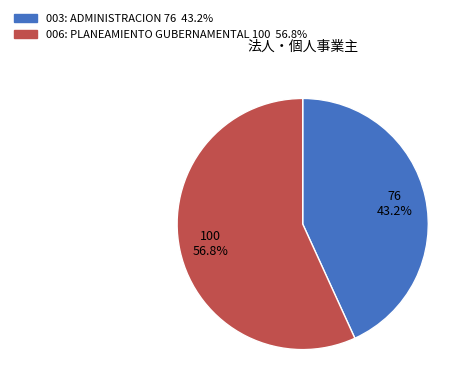

Between 003: ADMINISTRACION and 006: PLANEAMIENTO GUBERNAMENTAL, which is larger?

006: PLANEAMIENTO GUBERNAMENTAL